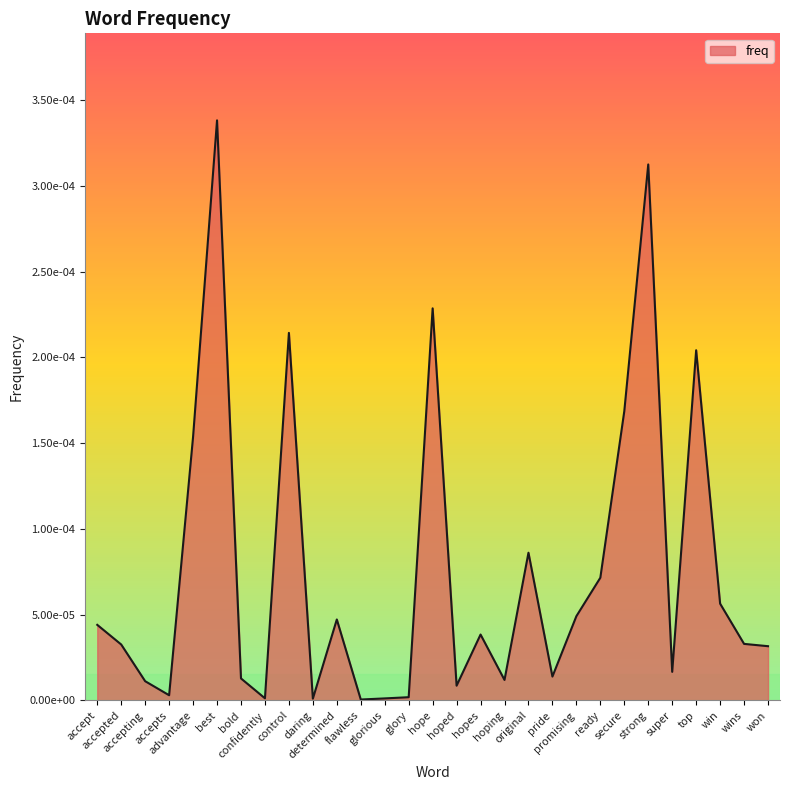

True or false: there are more than 1 points higher than both neighbors.

True